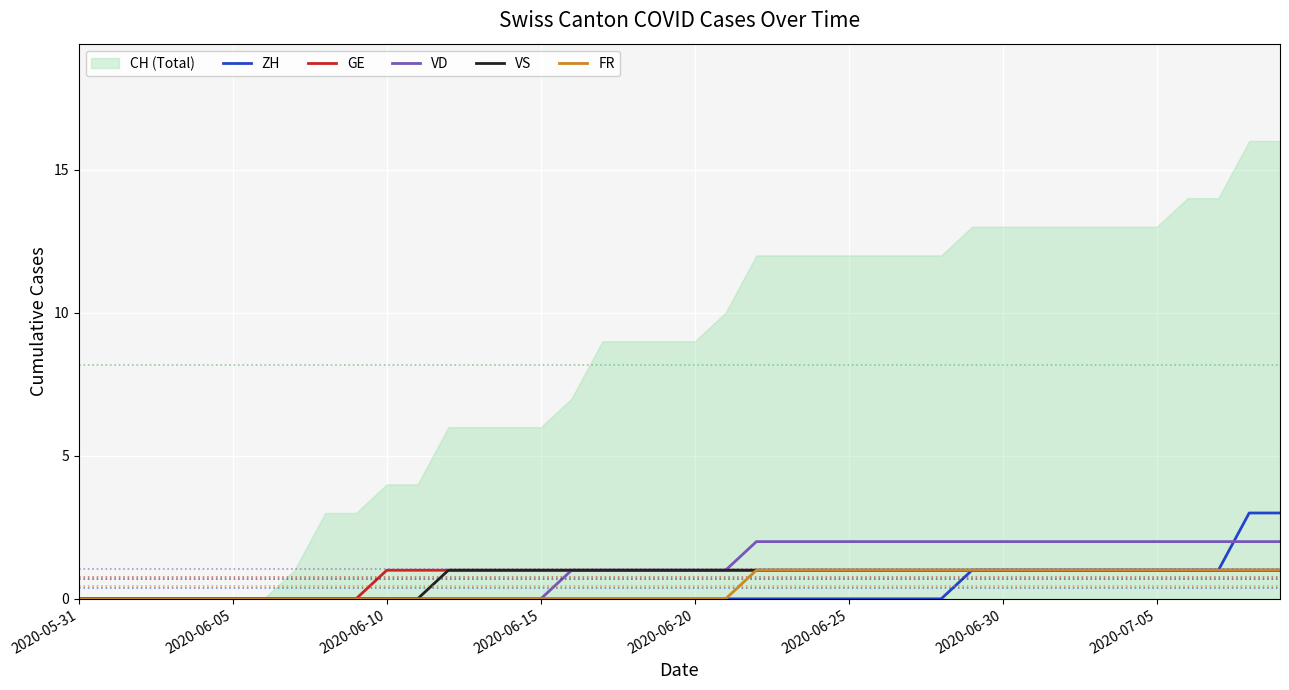

True or false: GE and ZH cross at least once.

False